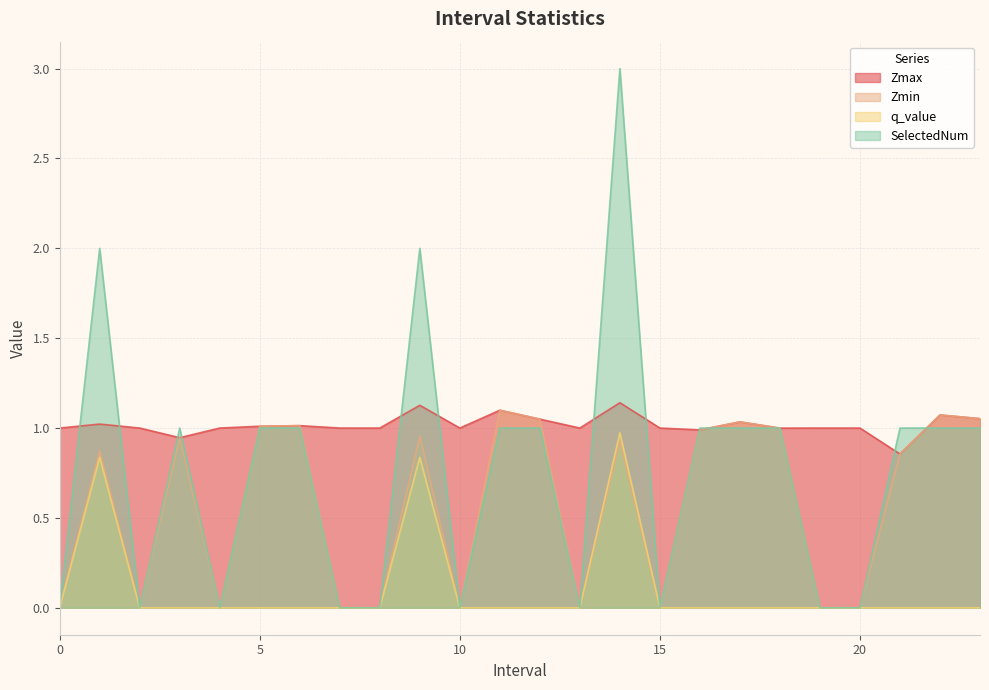

At which category does the chart reach its peak across all series?

14